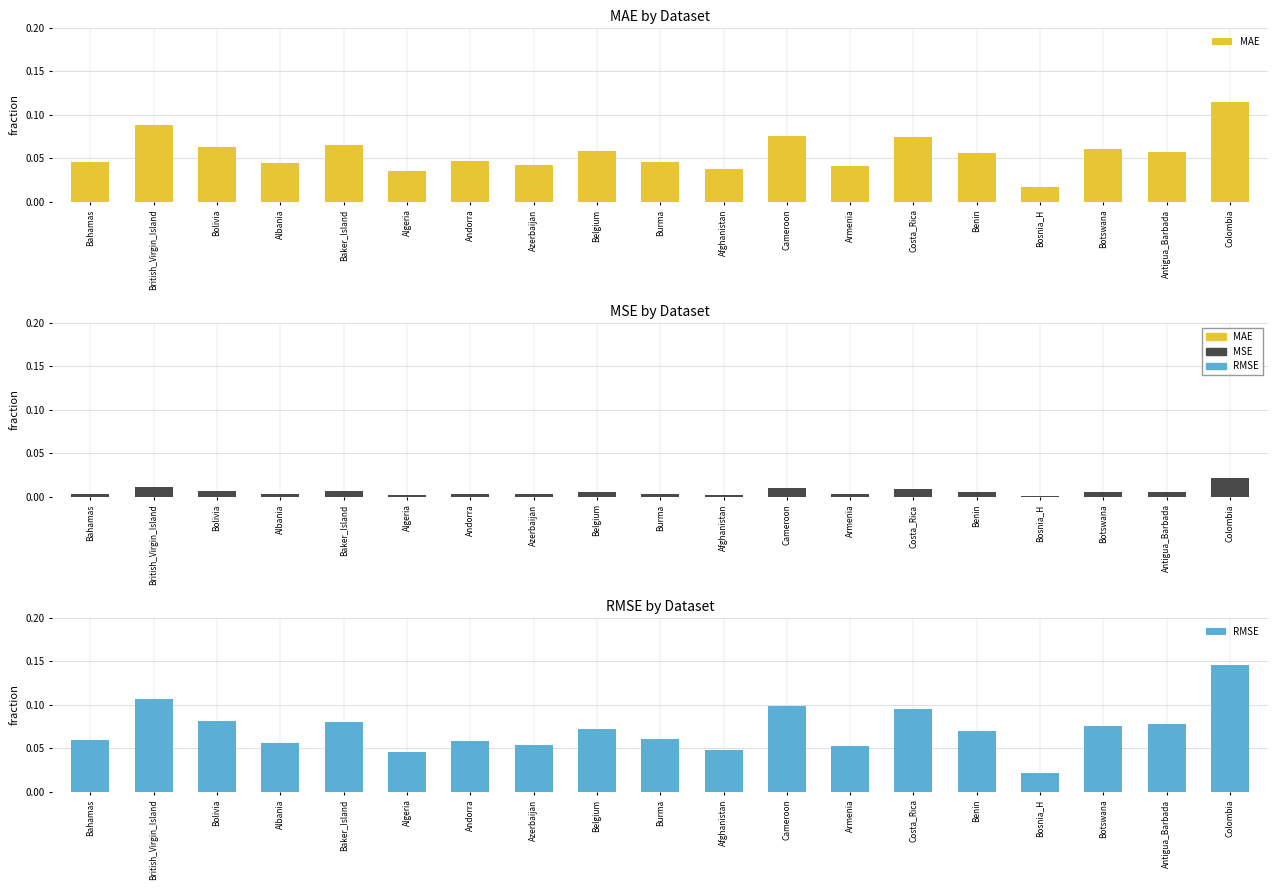

Which series has the largest range (max minus min)?

RMSE